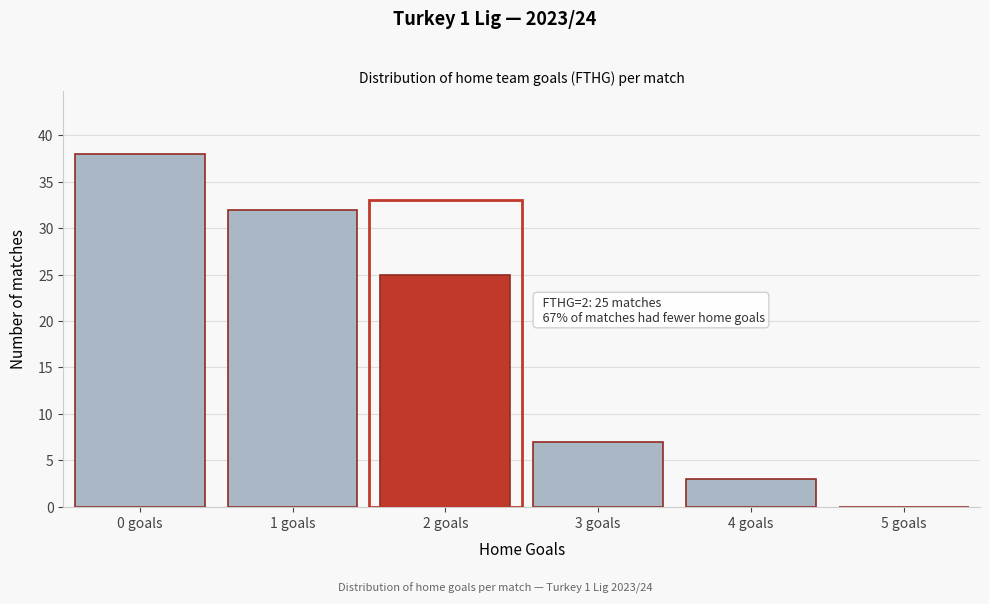

Reading left to right, what are all the values shown in this chart?

0 goals=38	1 goals=32	2 goals=25	3 goals=7	4 goals=3	5 goals=0